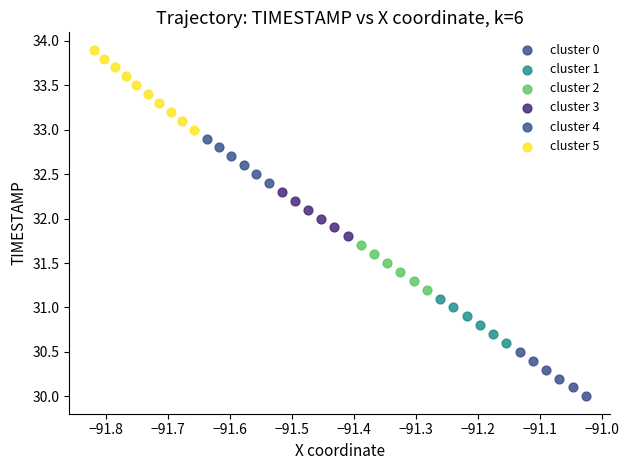

Which series contains the highest Y value?

cluster 5